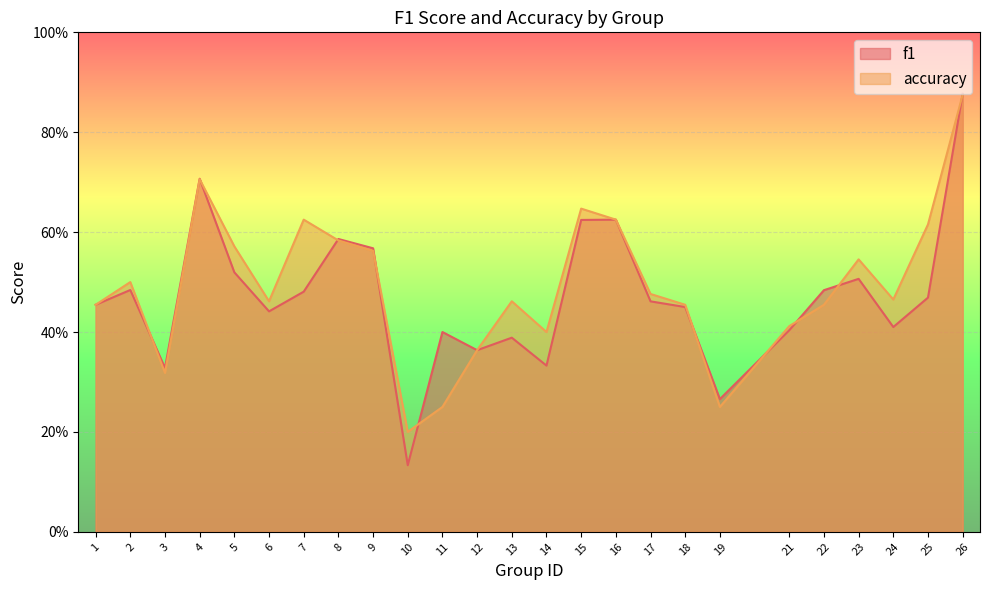

How many lines are shown in the chart?

2